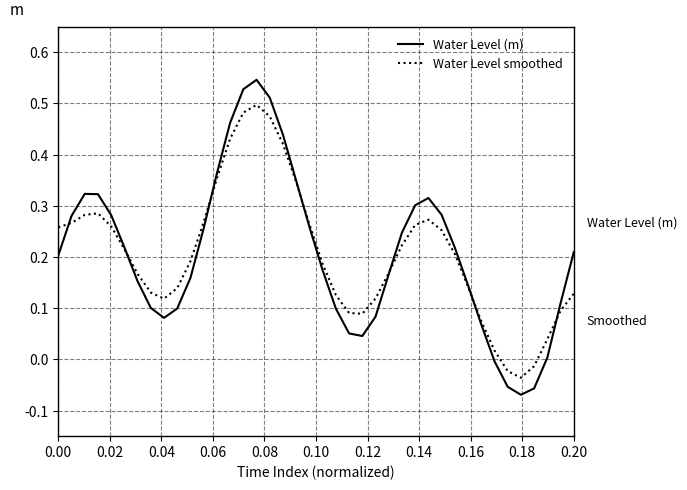

Which series has the widest spread of values?

Water Level (m)